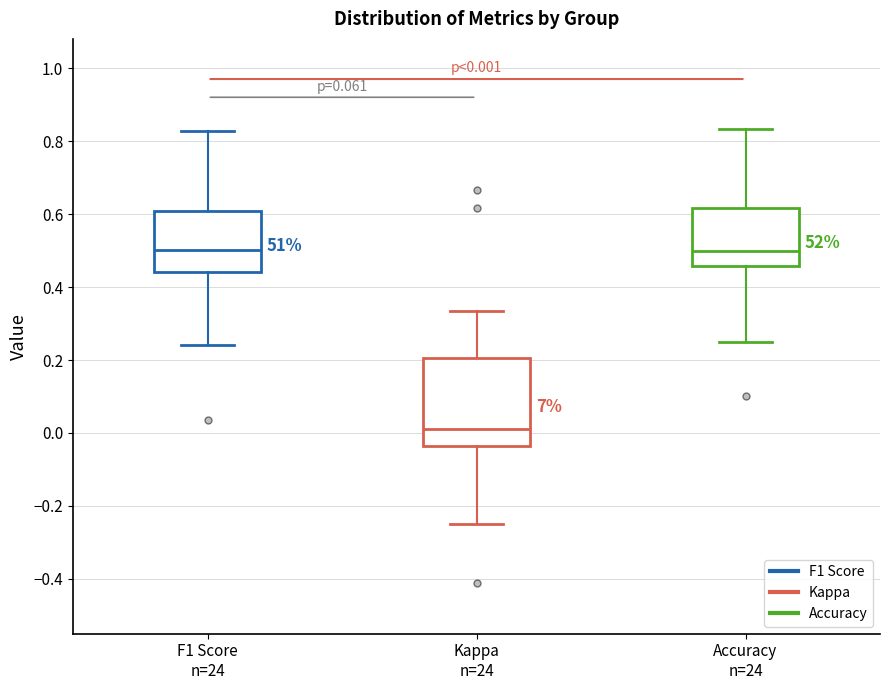

Which box is the tallest, from its lower edge to its upper edge?

Kappa n=24